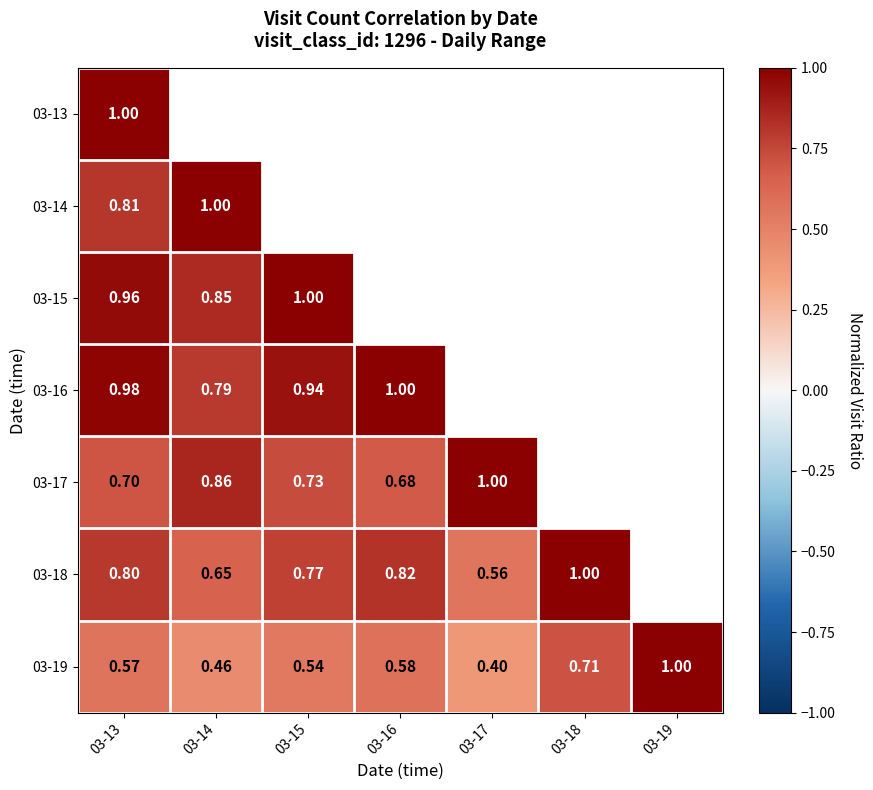

At which category does the chart reach its minimum across all series?

03-17